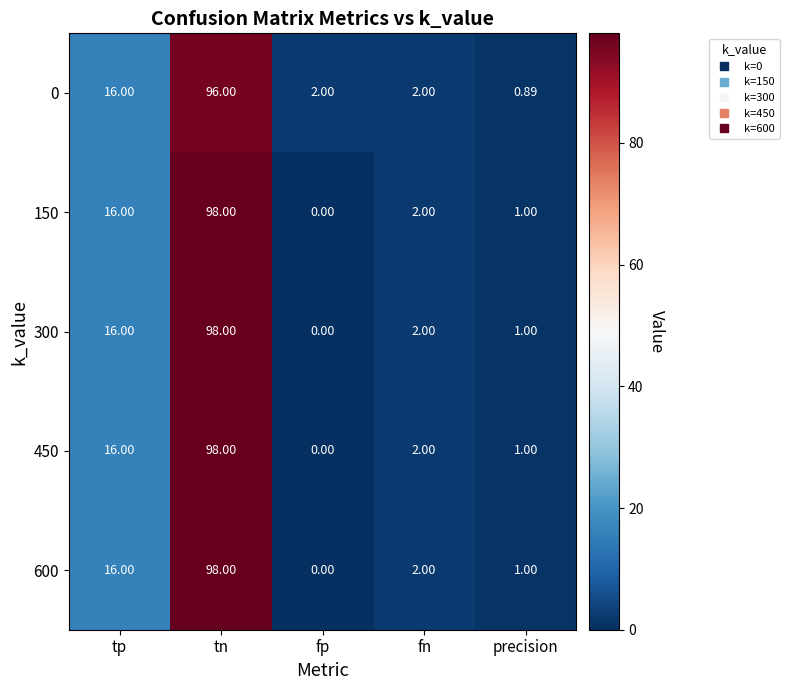

What is the greatest value displayed?

98.0